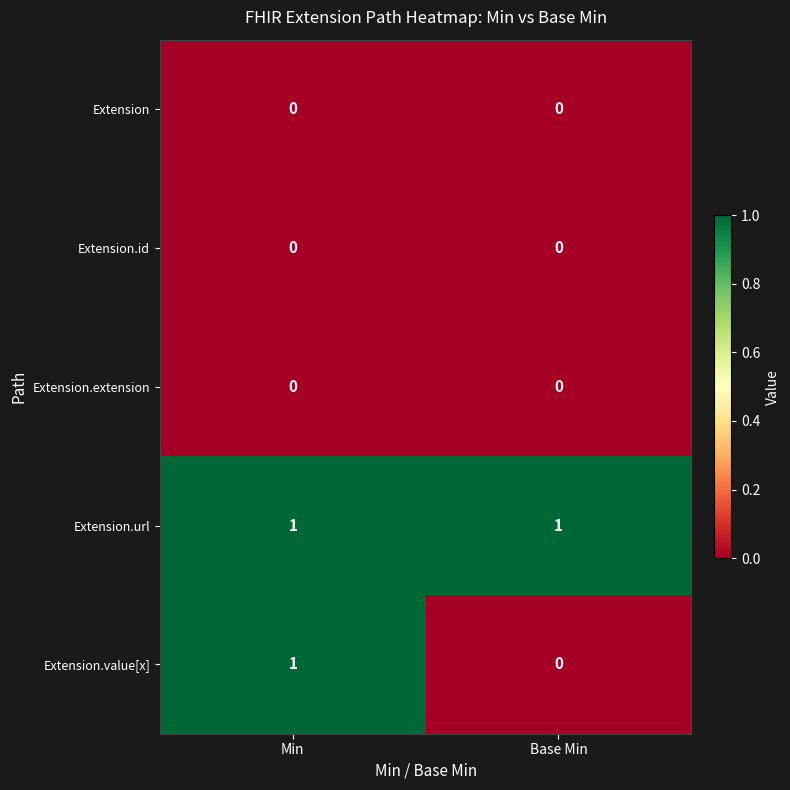

What is the greatest value displayed?

1